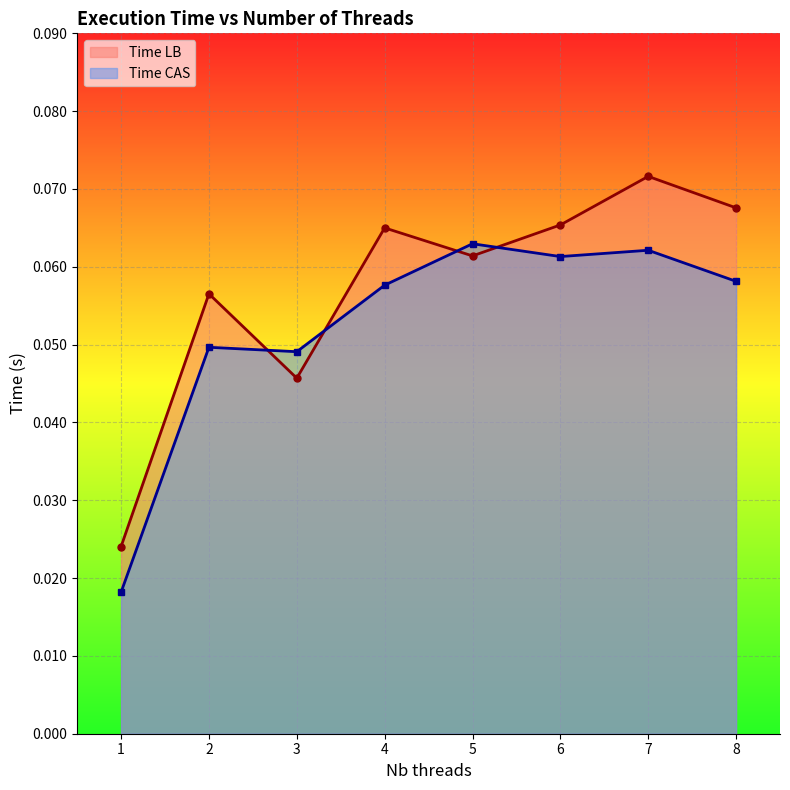

Reading left to right, list all the values displayed in this chart.

Time LB: 1=0.0	2=0.1	3=0.0	4=0.1	5=0.1	6=0.1	7=0.1	8=0.1
Time CAS: 1=0.0	2=0.0	3=0.0	4=0.1	5=0.1	6=0.1	7=0.1	8=0.1